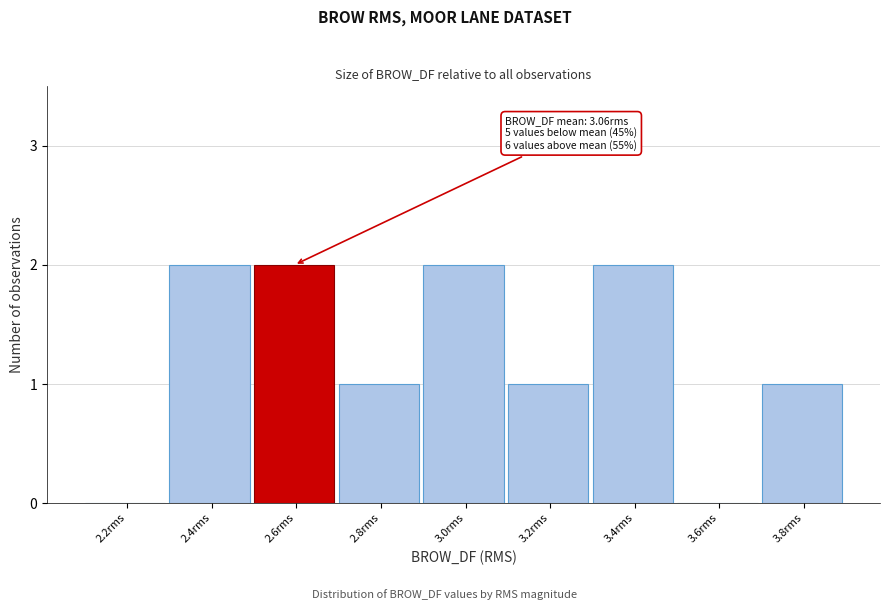

Reading right to left, list all the values displayed in this chart.

3.8rms=1	3.6rms=0	3.4rms=2	3.2rms=1	3.0rms=2	2.8rms=1	2.6rms=2	2.4rms=2	2.2rms=0